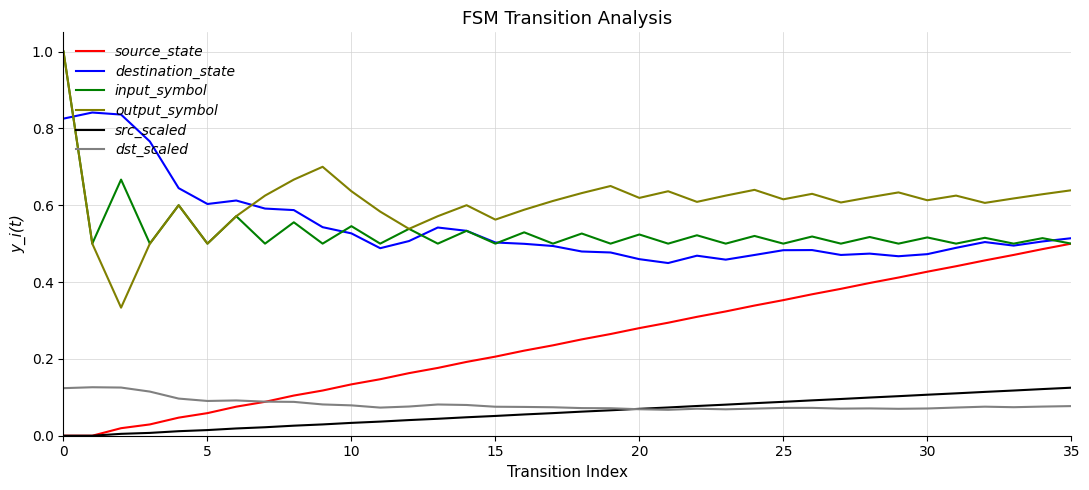

Which series has the largest range (max minus min)?

output_symbol